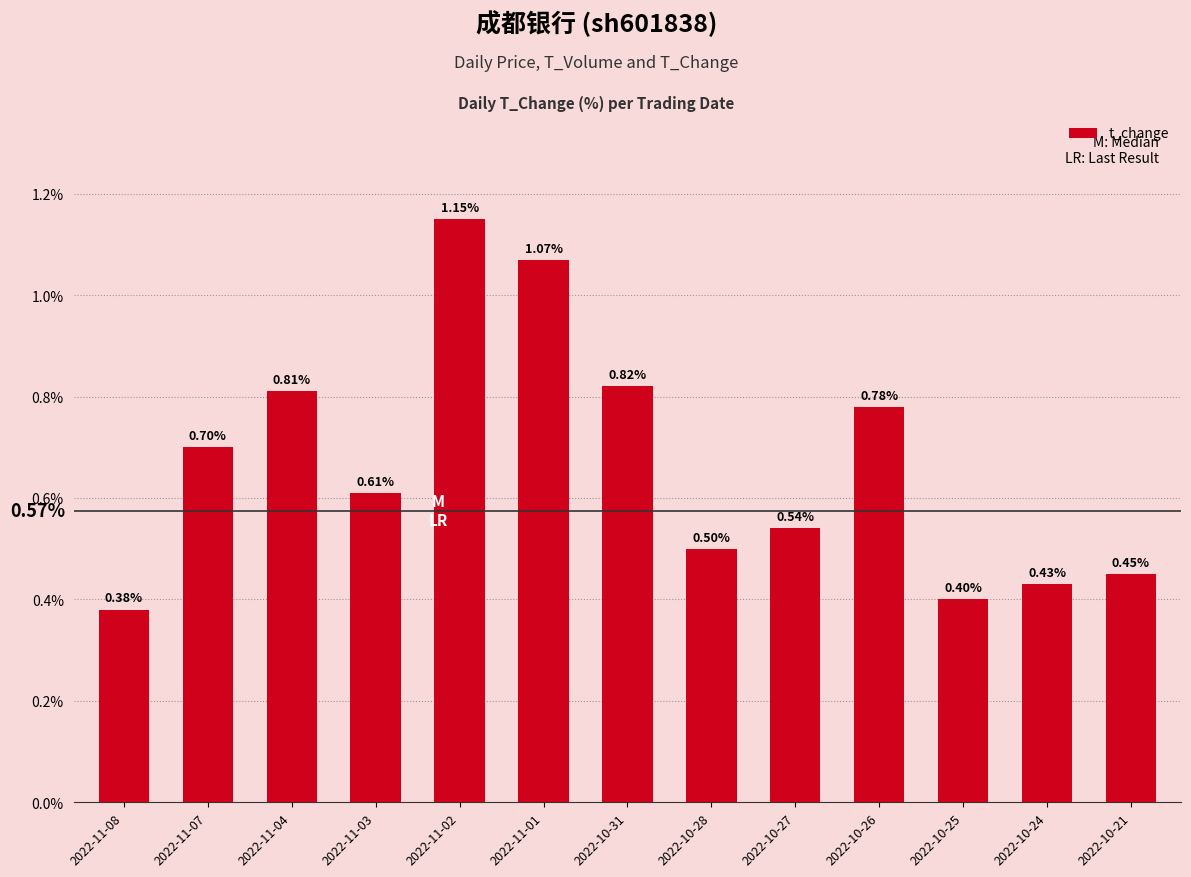

Rank the categories by value from lowest to highest.

2022-11-08, 2022-10-25, 2022-10-24, 2022-10-21, 2022-10-28, 2022-10-27, 2022-11-03, 2022-11-07, 2022-10-26, 2022-11-04, 2022-10-31, 2022-11-01, 2022-11-02